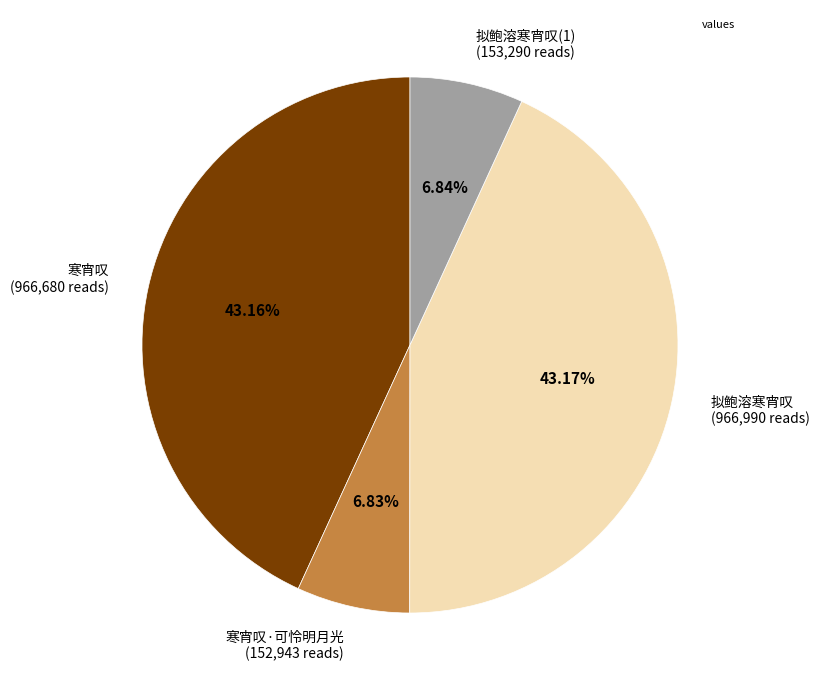

Does any single category account for the majority?

No